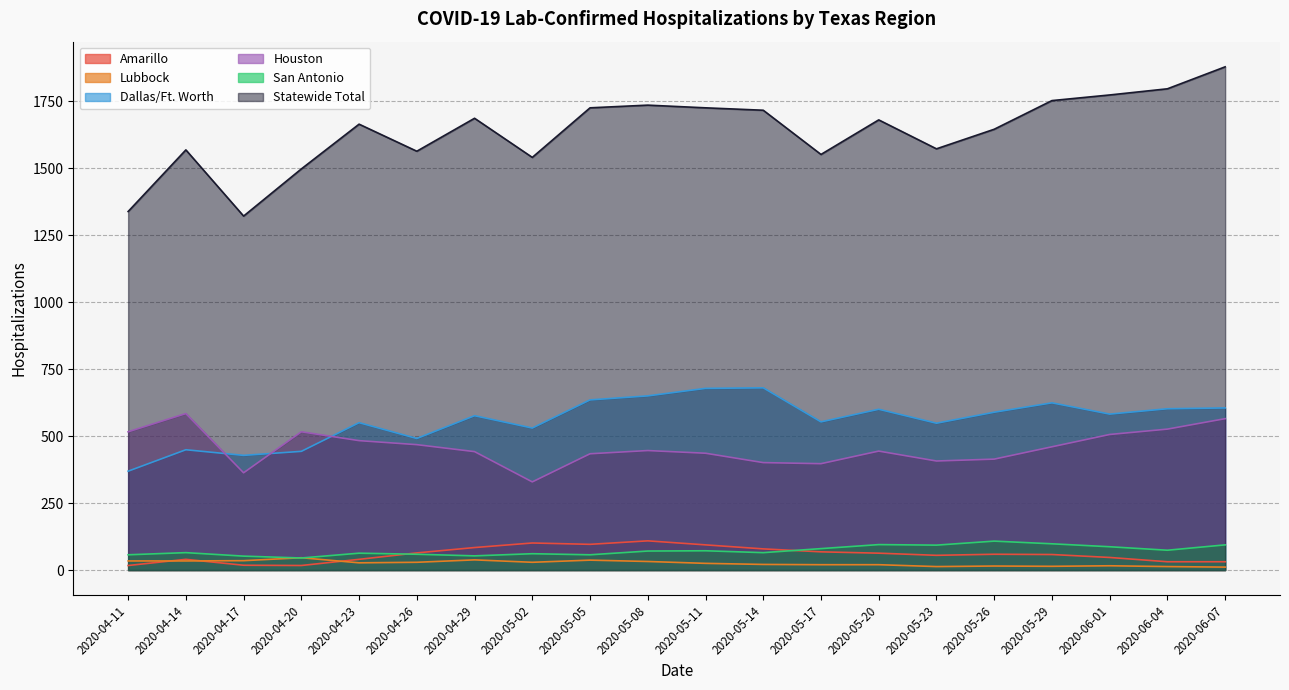

At which category does Dallas/Ft. Worth reach its first local valley?

2020-04-17